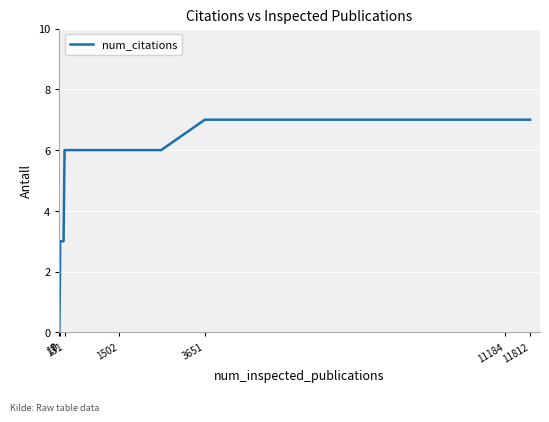

What is the greatest value displayed?

7